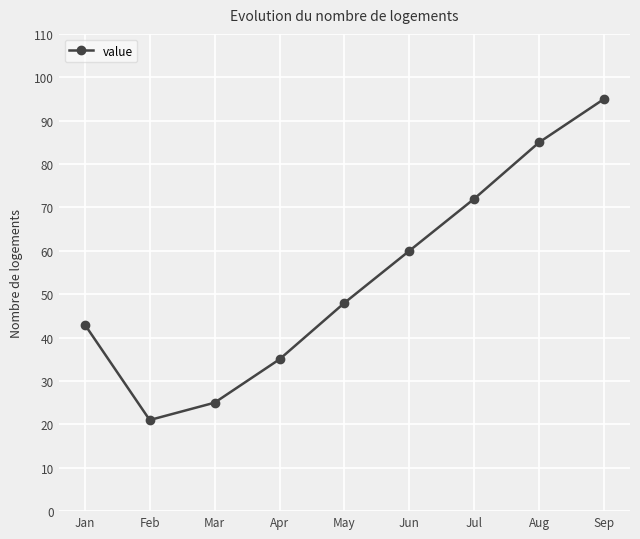

What is the change in value from Feb to Sep?

+74